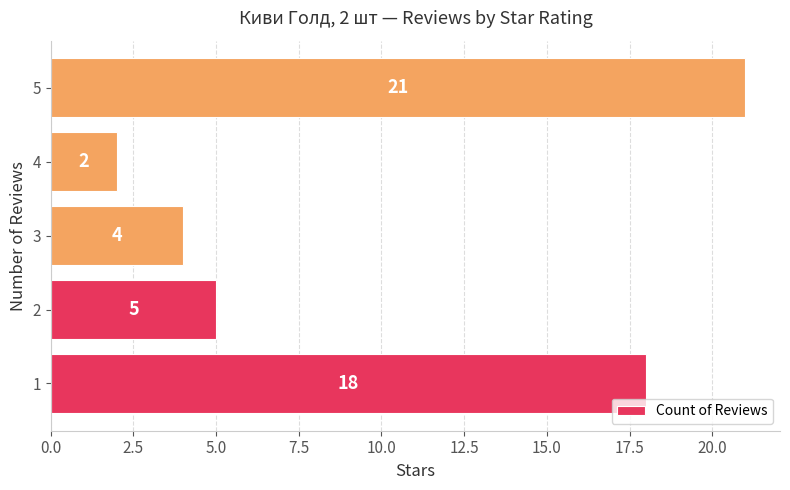

Reading bottom to top, what are all the values shown in this chart?

18	5	4	2	21